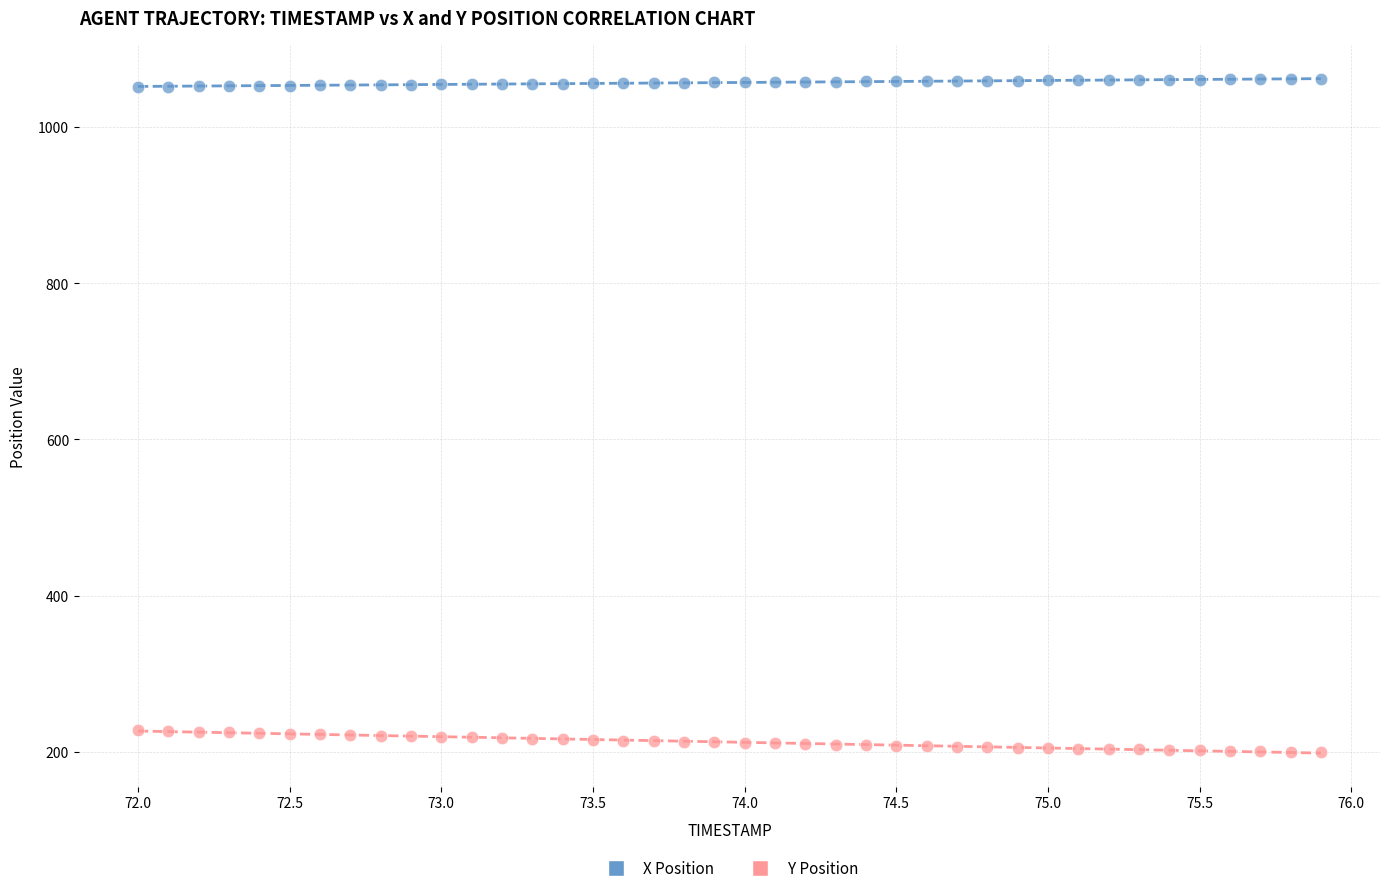

Which series reaches the maximum Y coordinate?

X Position